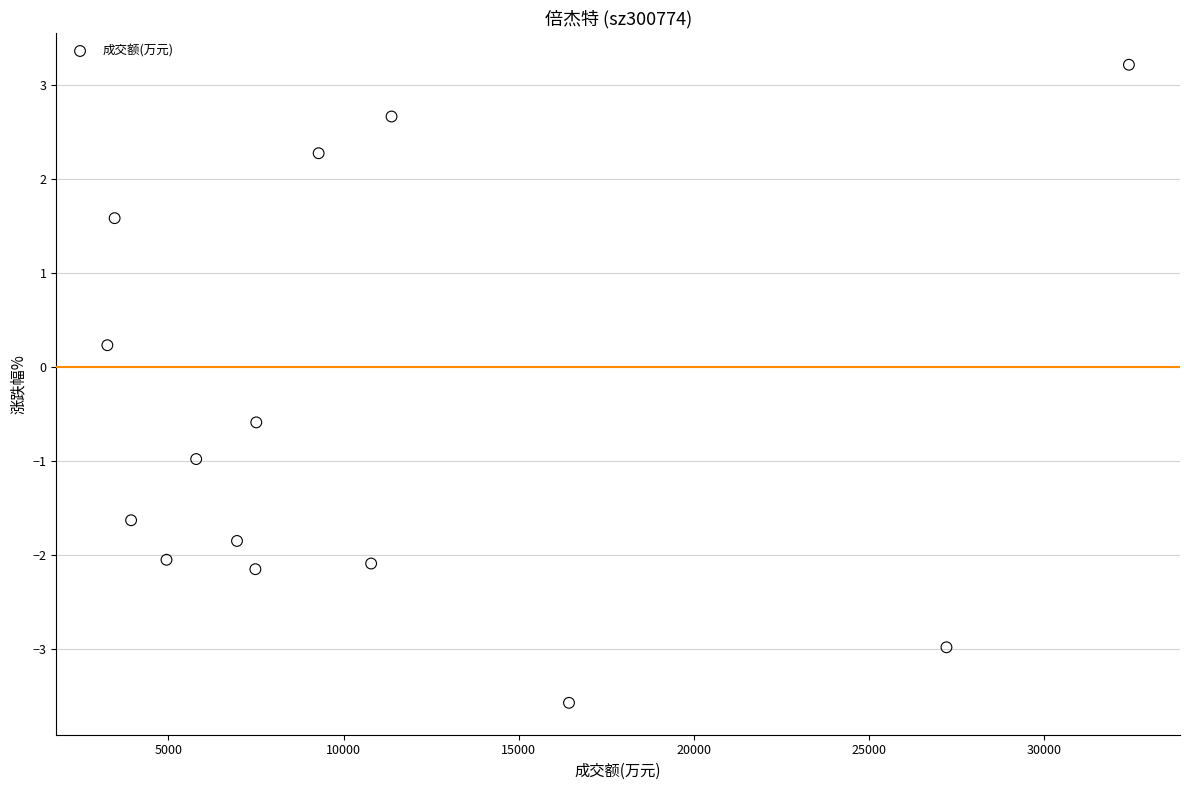

What is the range of Y values (max minus min)?

6.8